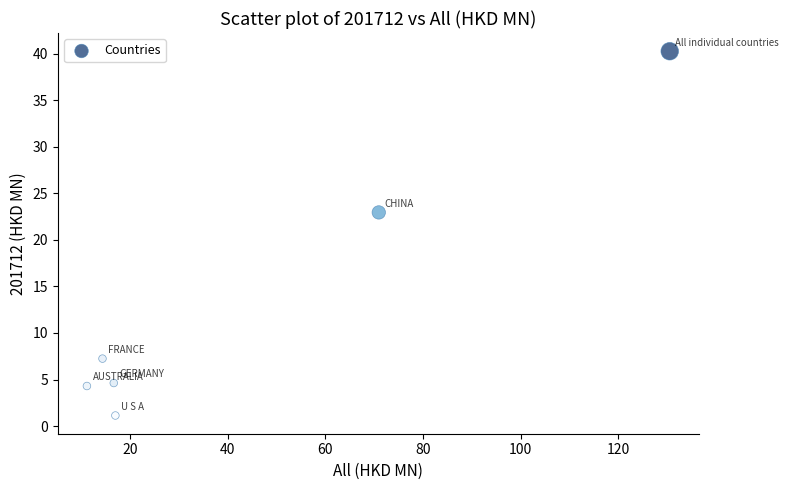

What is the range of Y values (max minus min)?

39.1